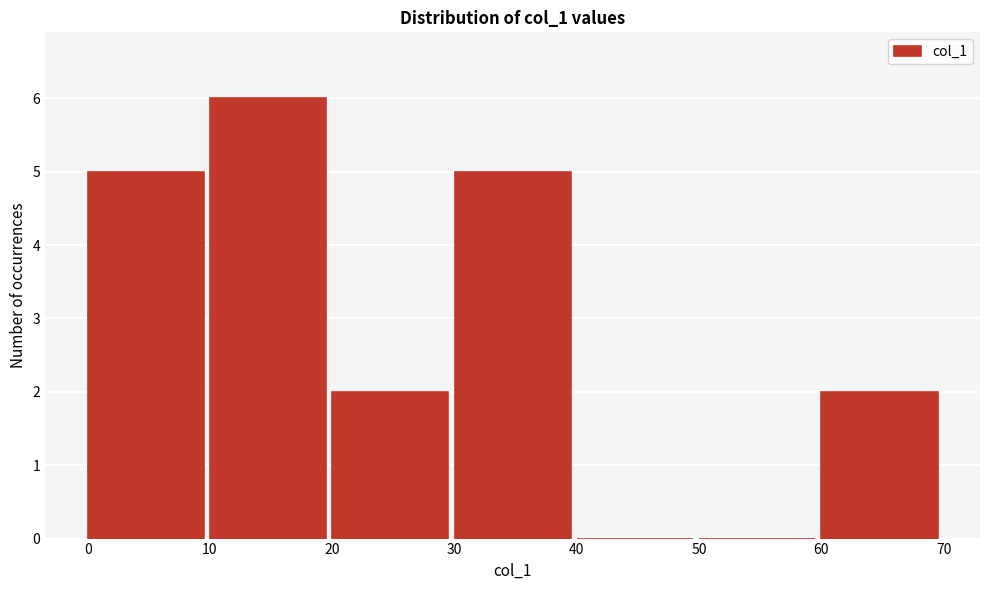

How tall is the bar that spans 60 to 70 on the x-axis? The values are not printed on the chart, so give them approximately, as read against the axis.

2